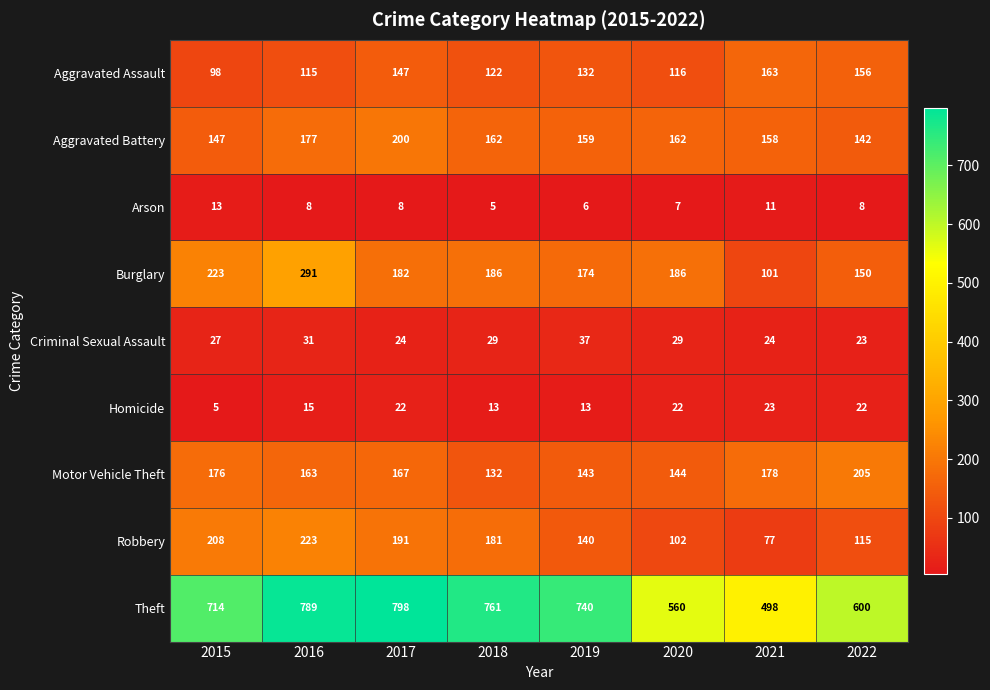

The value of Theft at 2018 is 995. True or false?

False